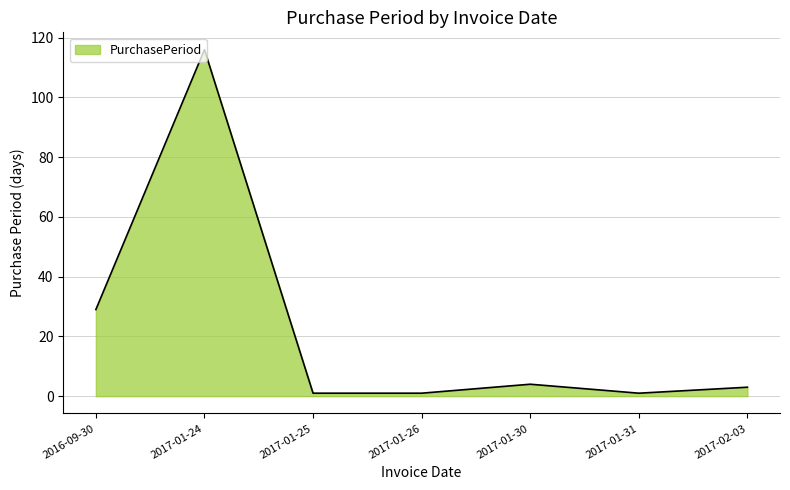

Reading left to right, extract all data points from this chart.

29	116	1	1	4	1	3